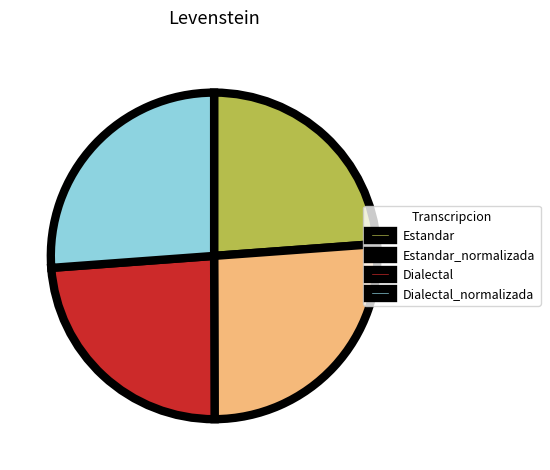

Count the number of slices in the pie.

4